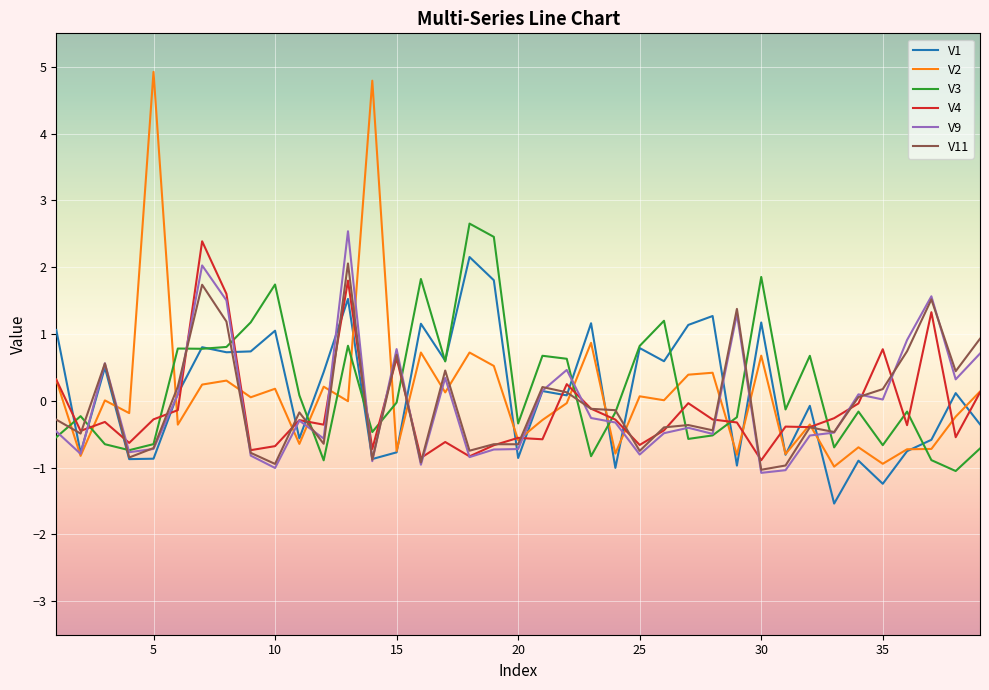

What is the difference between the maximum and minimum values in the V3 series?

3.7